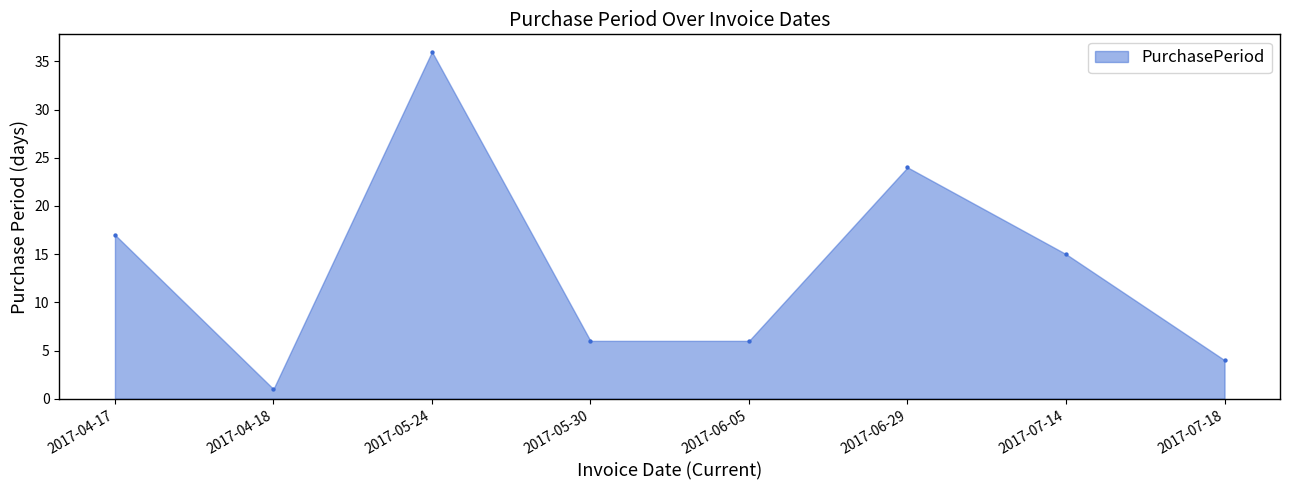

What is the range of Y values (max minus min)?

35